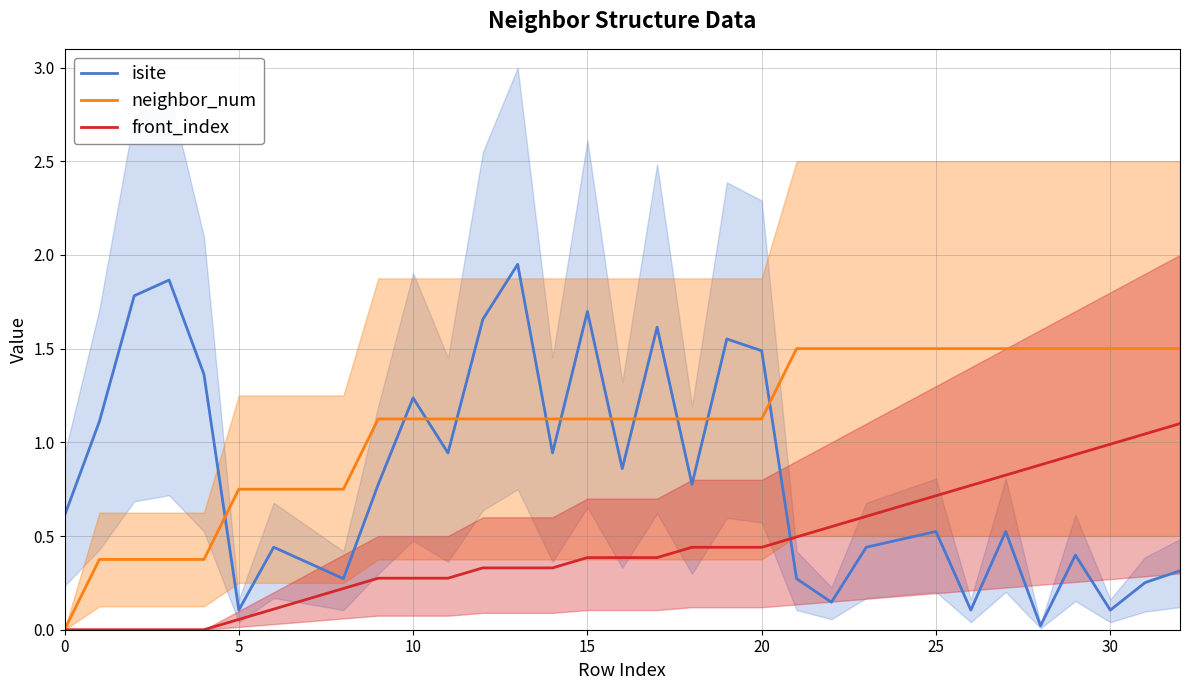

What is the label of the 6th point from the right?

27